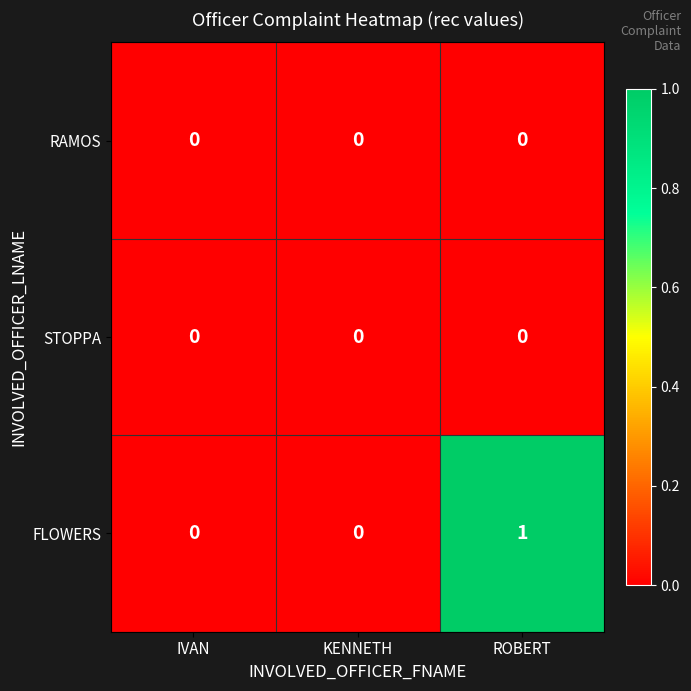

At which category is the sum across all series the highest?

ROBERT